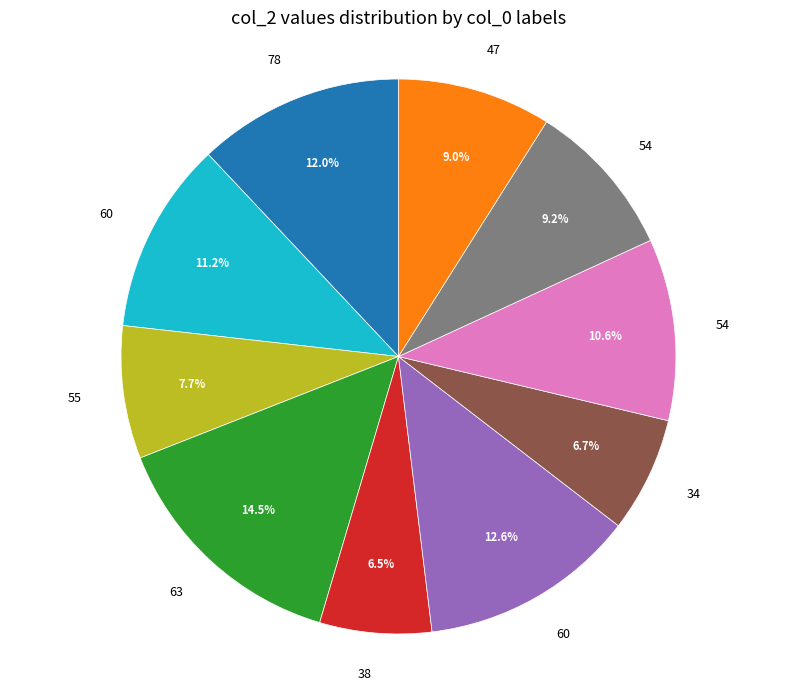

Does any single category account for the majority?

No